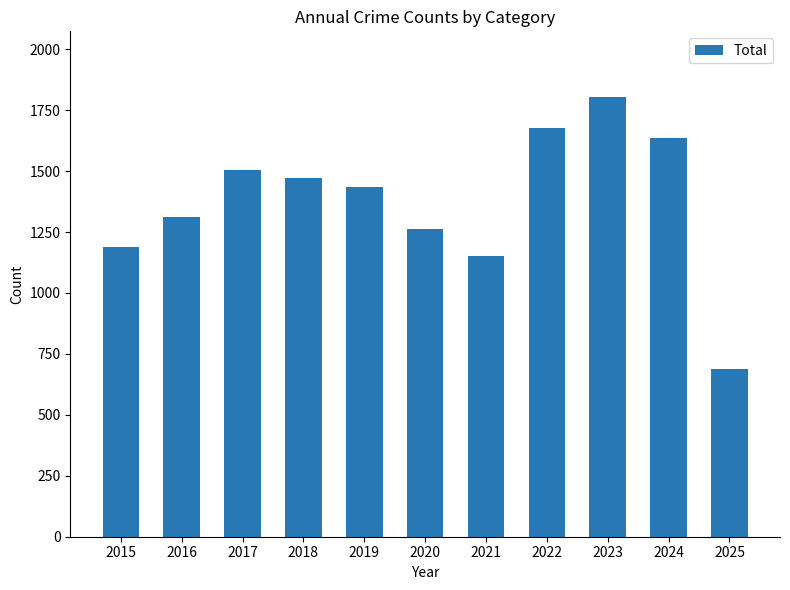

How many distinct data groups are displayed?

1